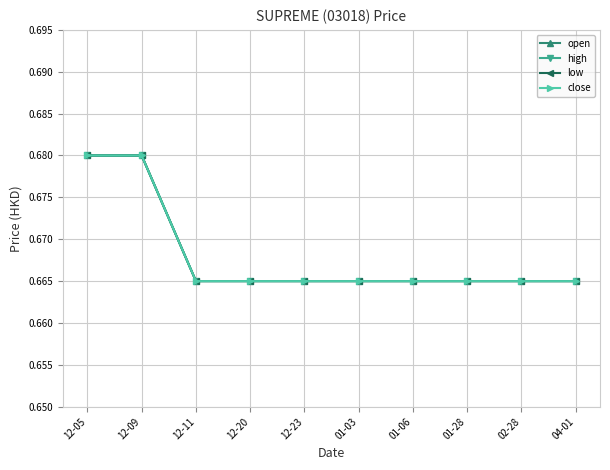

Is it true that low equals 0.7 at 01-03?

True